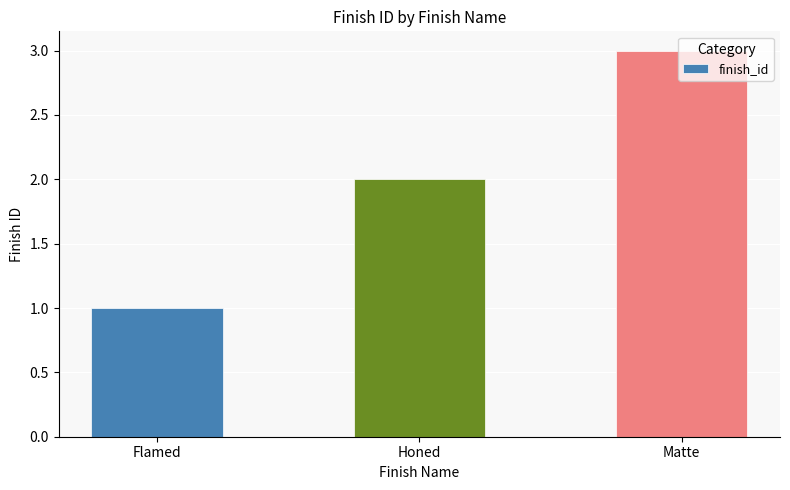

What is the change in value from Honed to Matte?

+1